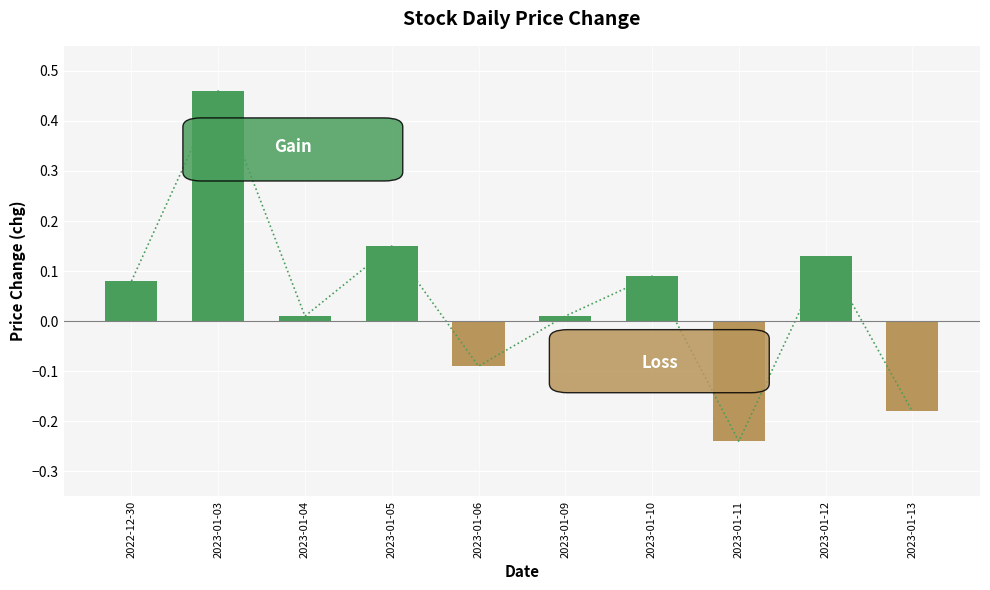

Reading left to right, what are all the values shown in this chart?

0.1	0.5	0.0	0.1	-0.1	0.0	0.1	-0.2	0.1	-0.2